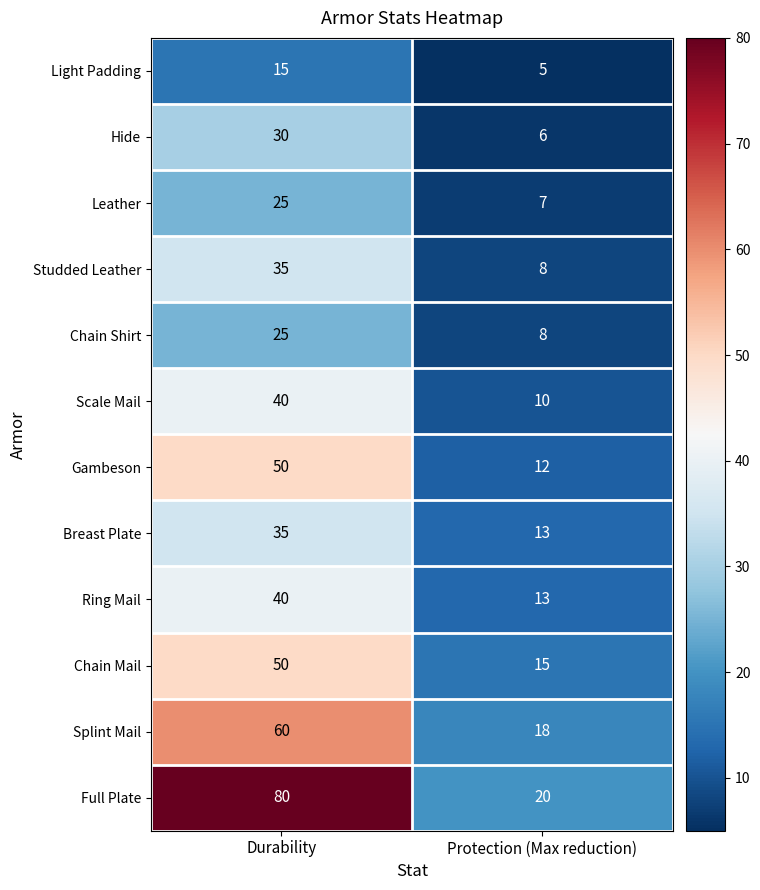

How many categories are shown in the chart?

2